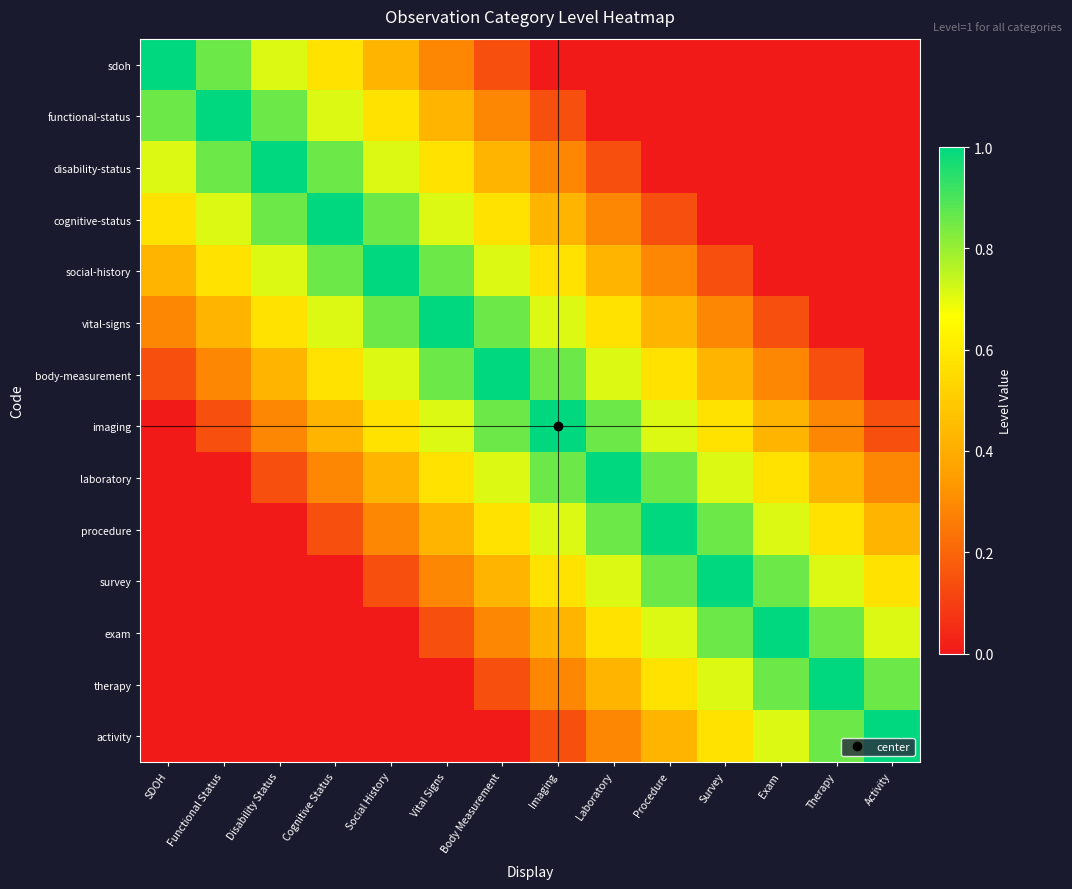

At which category does the chart reach its peak across all series?

SDOH